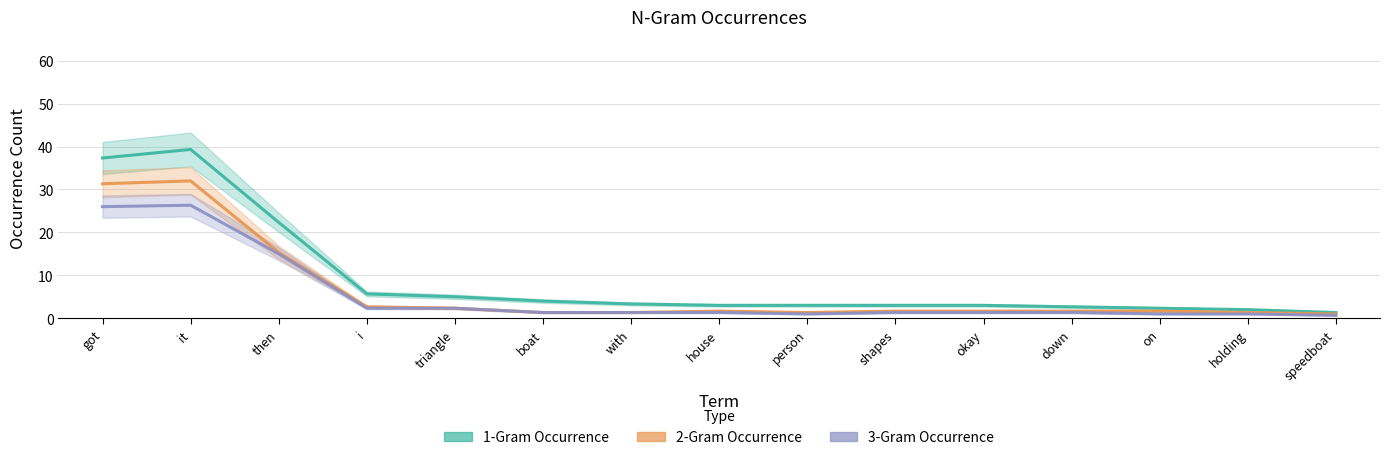

Read the 2-Gram Occurrence value at down.

1.7